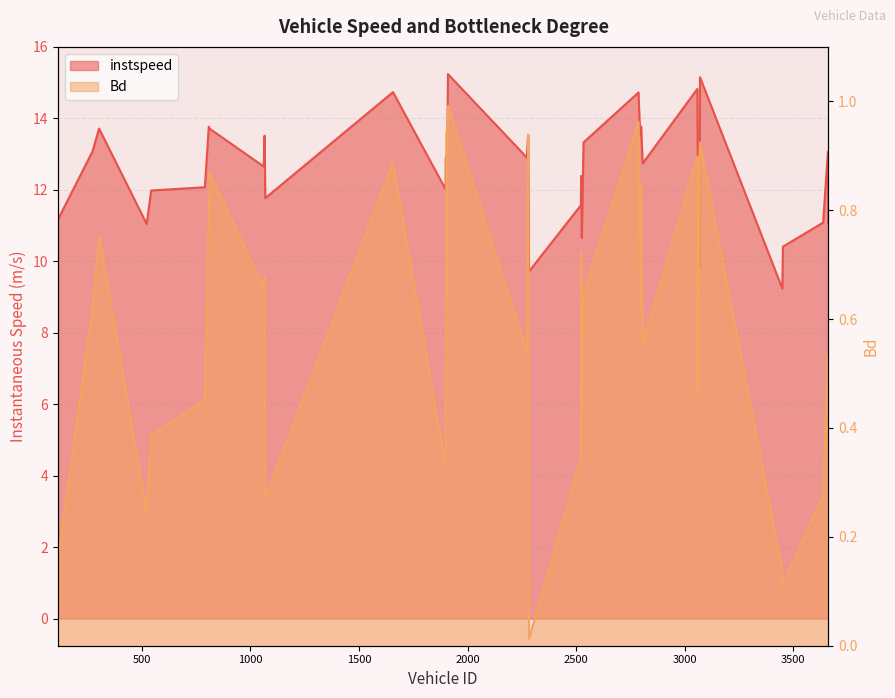

Between 1066.0 and 1069.0, which series saw the biggest shift?

instspeed